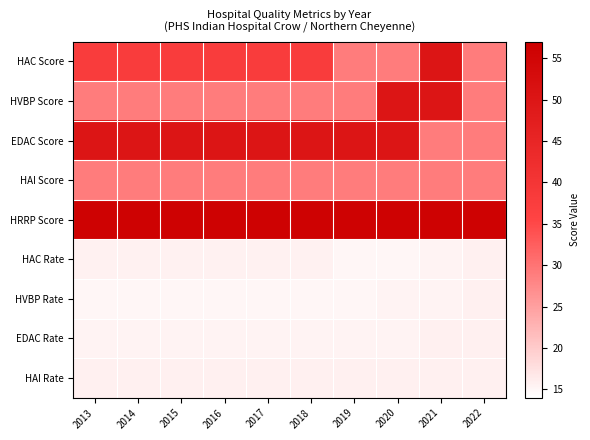

Rank the series at 2015 from lowest to highest value.

HVBP Rate, EDAC Rate, HAC Rate, HAI Rate, HVBP Score, HAI Score, HAC Score, EDAC Score, HRRP Score